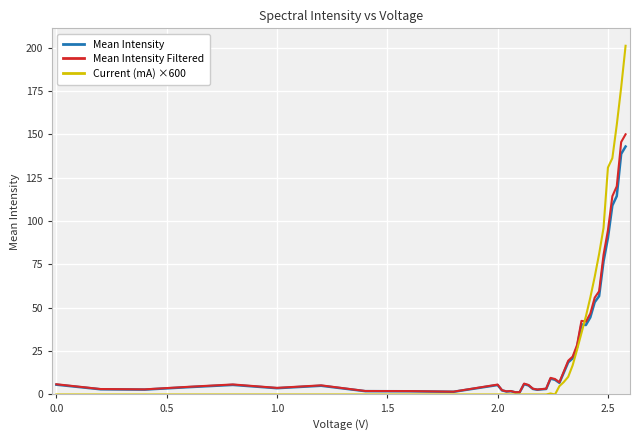

Which series has the widest spread of values?

Current (mA) ×600